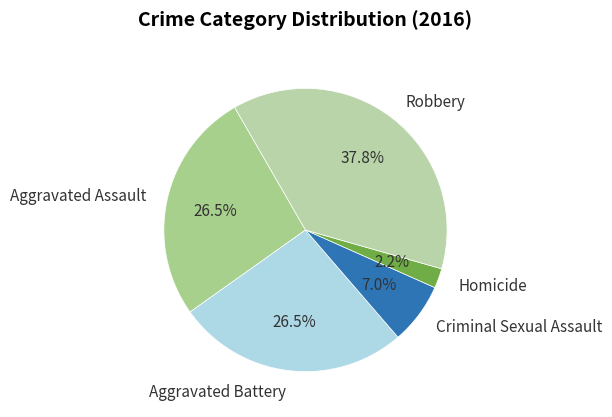

Which has a higher value, Homicide or Aggravated Battery?

Aggravated Battery